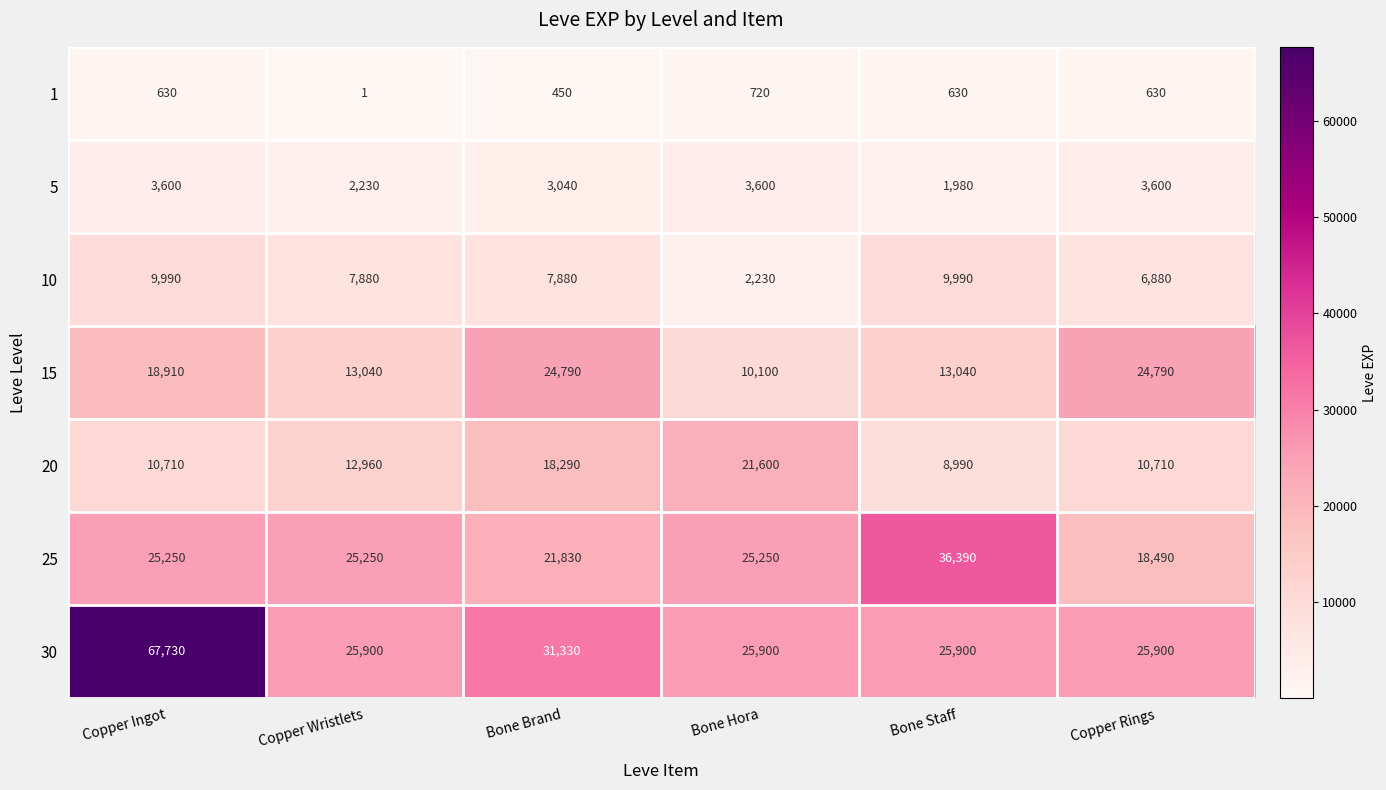

What is the average value of the 1 series?

510